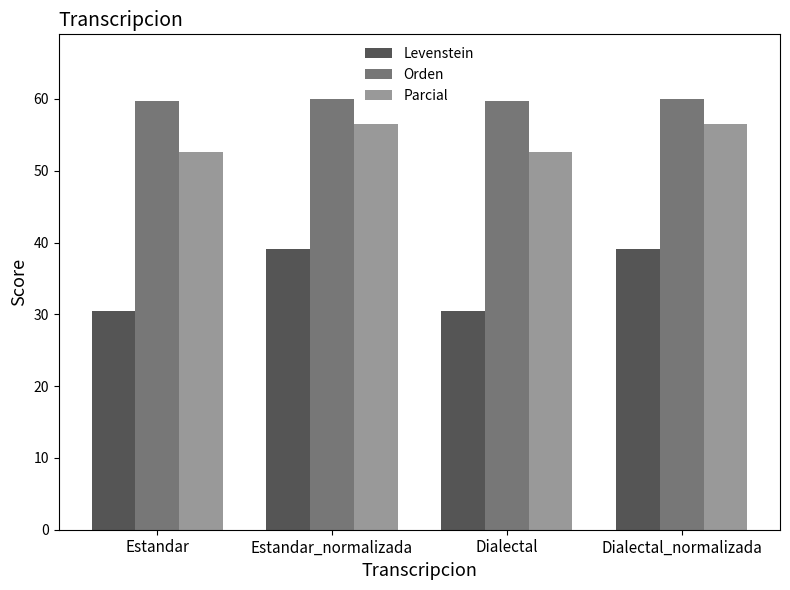

The Parcial series shows 14.3 at Estandar_normalizada. True or false?

False